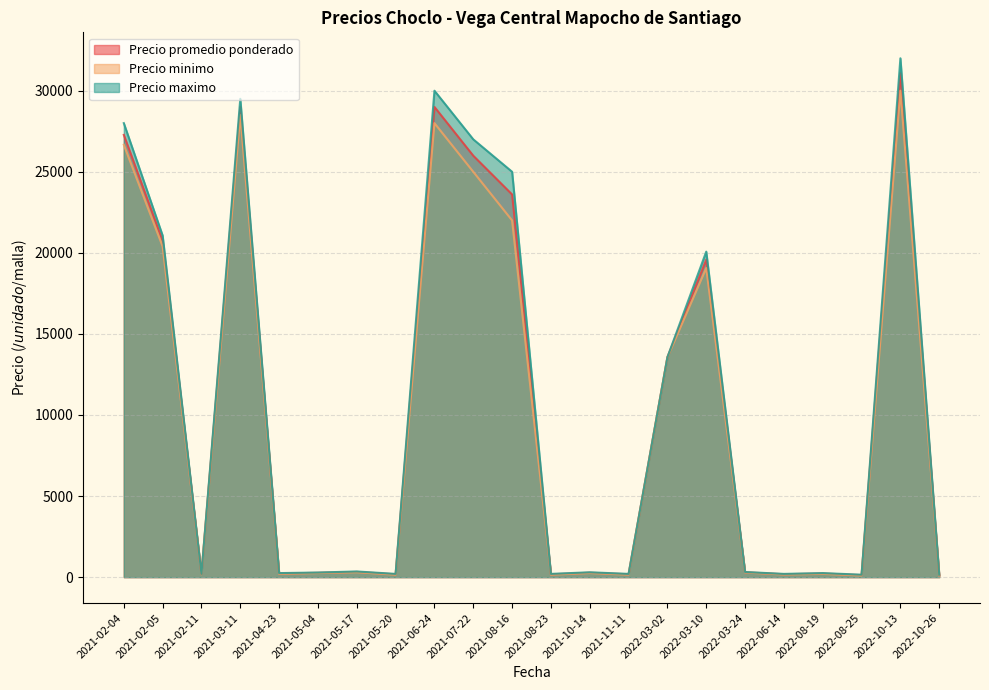

At which label does Precio maximo first exceed 300?

2021-02-04